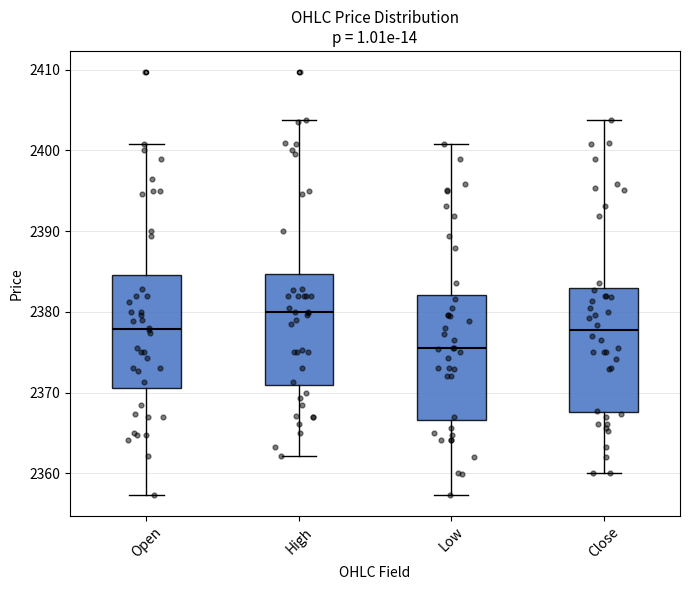

Reading left to right, read every box against the y-axis: the position of its median line, the range the box covers, and the ends of its whiskers. The values are not printed on the chart, so give them approximately, as read against the axis.

Open: median 2378, box 2371 to 2385, whiskers 2357 to 2401
High: median 2380, box 2371 to 2385, whiskers 2362 to 2404
Low: median 2376, box 2367 to 2382, whiskers 2357 to 2401
Close: median 2378, box 2368 to 2383, whiskers 2360 to 2404